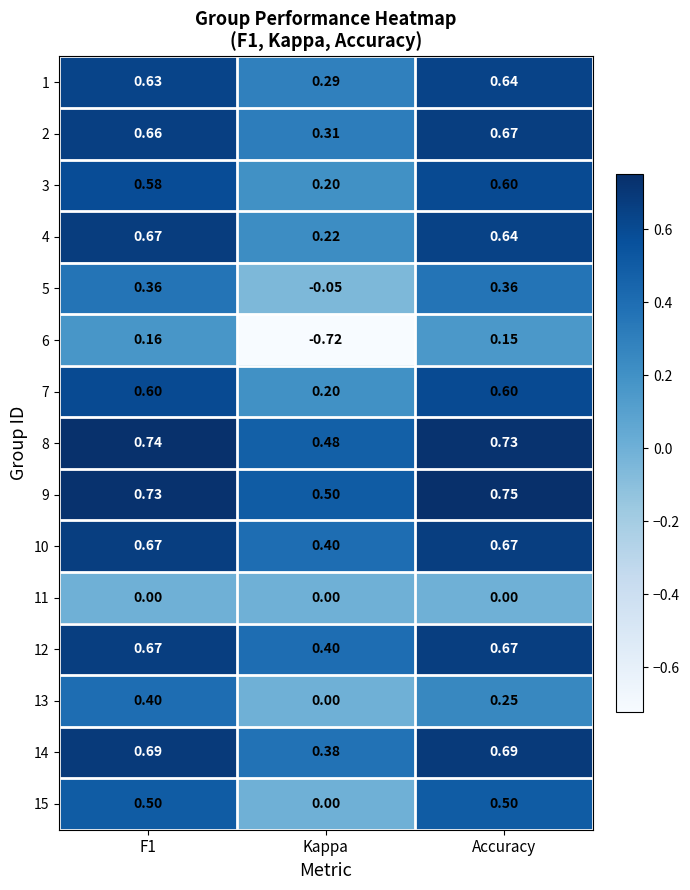

At which label does 3 reach its peak?

Accuracy